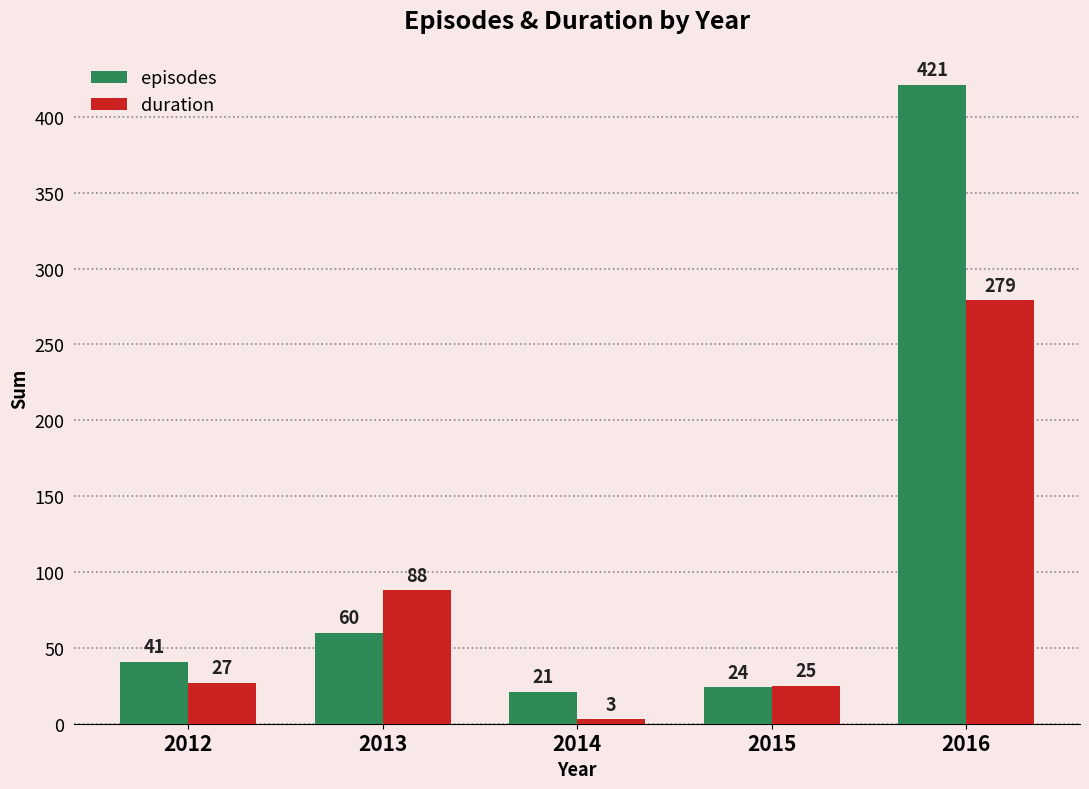

Which series has the widest spread of values?

episodes